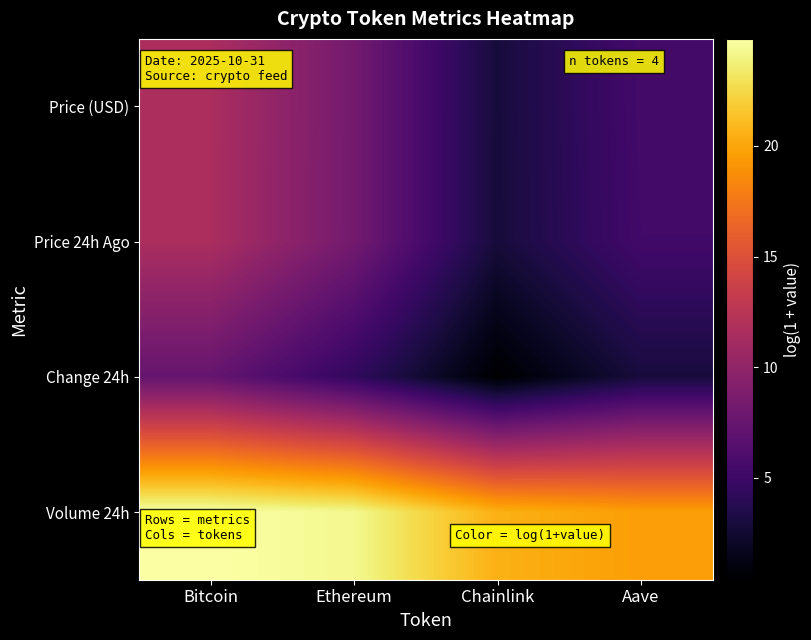

Which series has the largest total across all categories?

Volume 24h